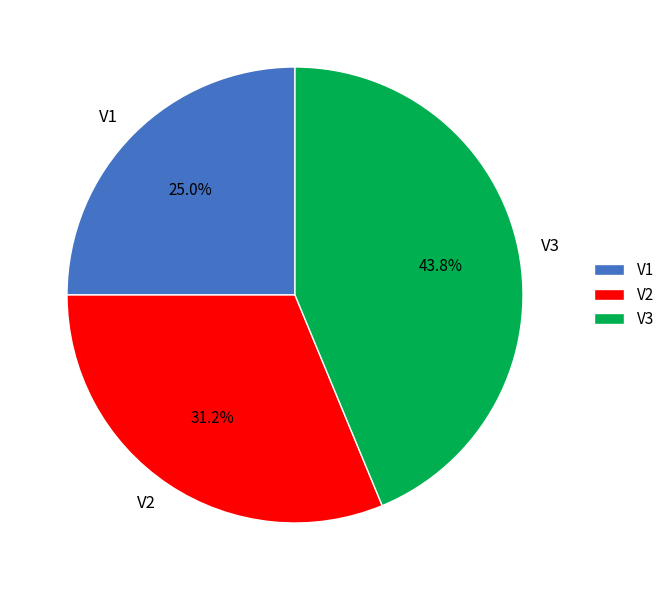

Is it true that V2 is 17% of the pie?

False